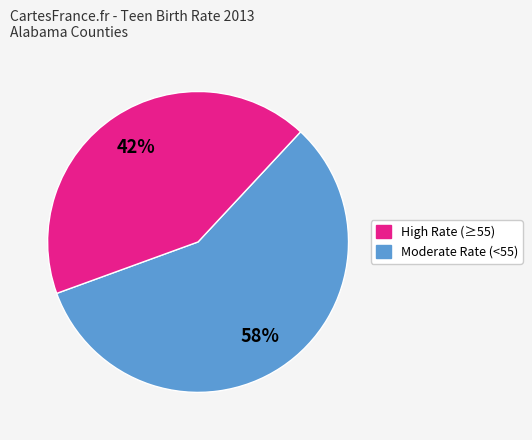

Does any single category account for the majority?

Yes